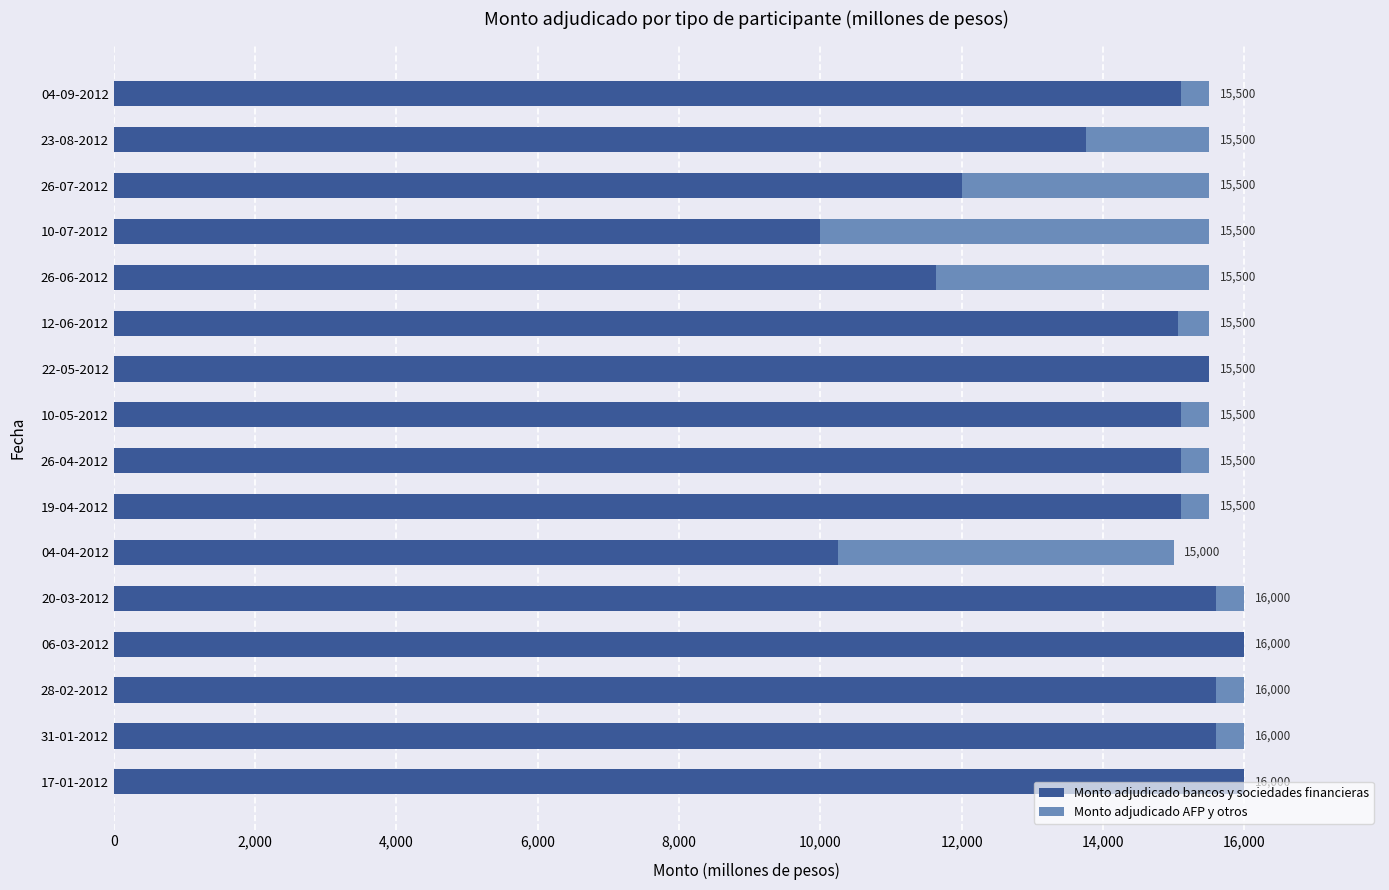

What is the sum of the Monto adjudicado bancos y sociedades financieras values at 10-05-2012 and 12-06-2012?

30165